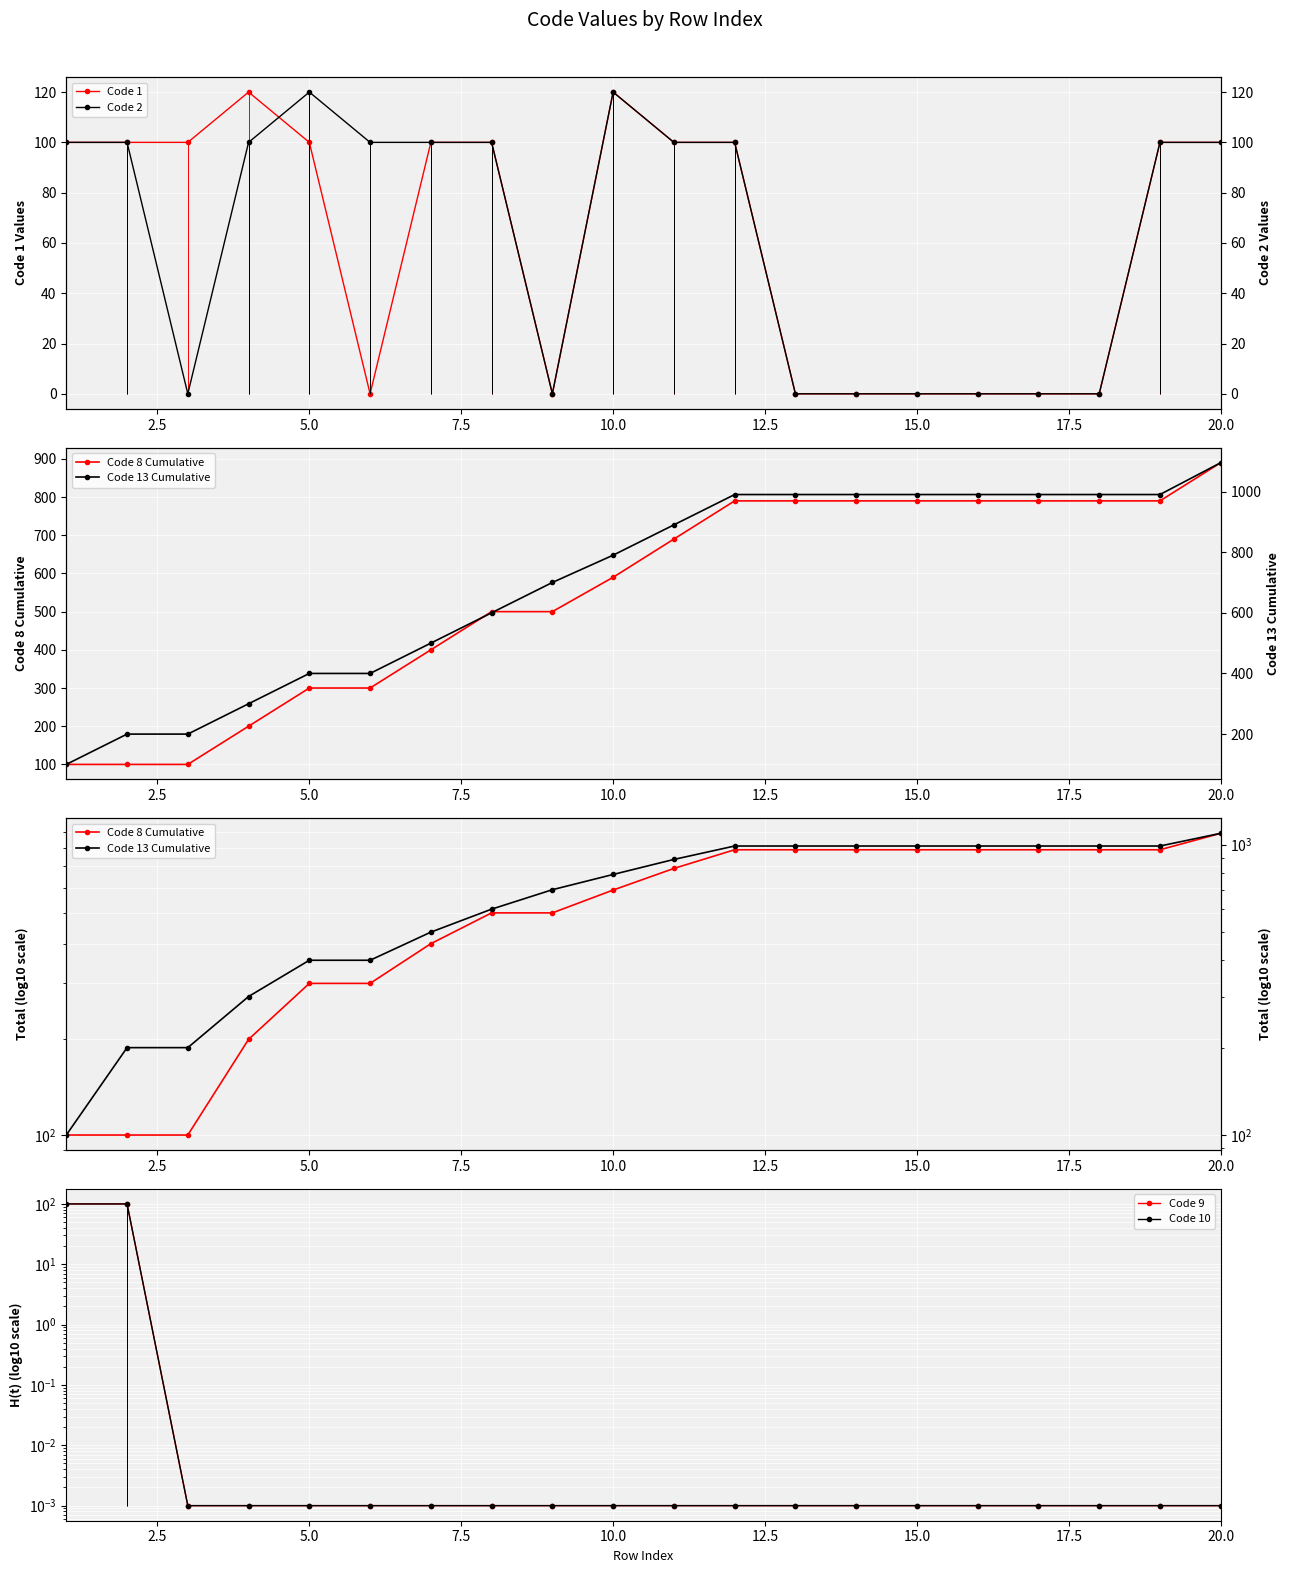

The Code 1 series shows 0 at 15.0. True or false?

True